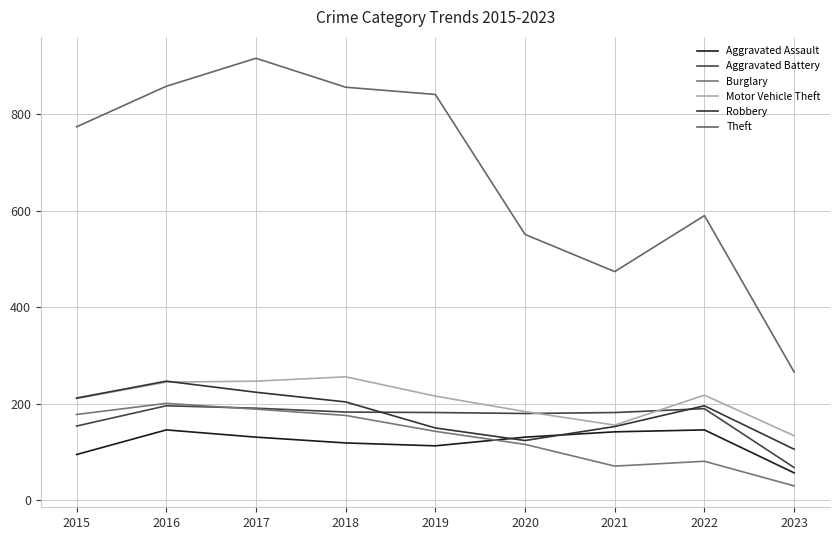

What is the greatest value displayed?

916